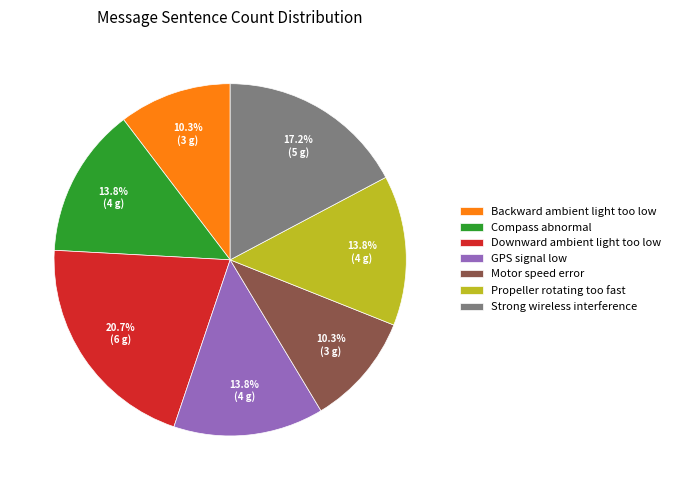

What percentage do GPS signal low and Propeller rotating too fast together represent?

27.6%